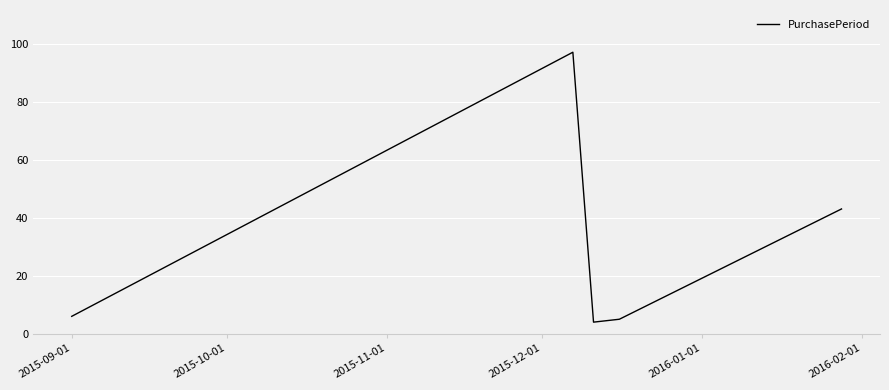

What is the maximum value shown in the chart?

97